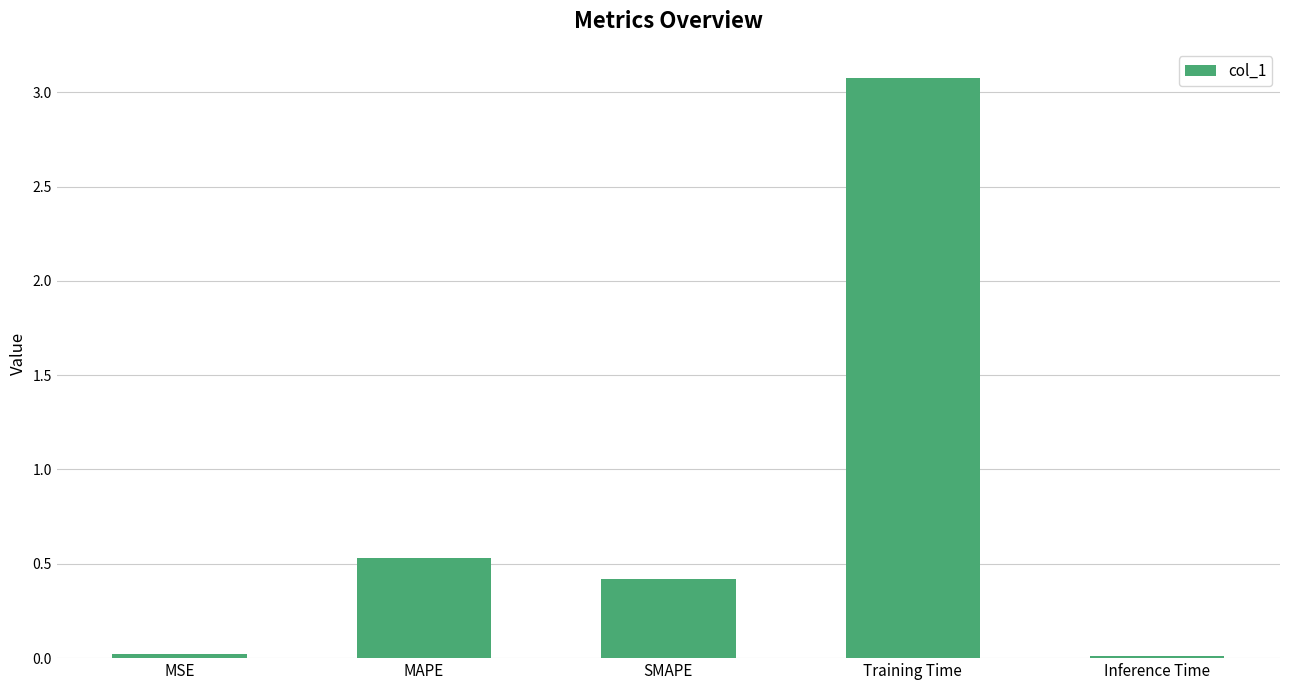

What is the change in value from SMAPE to Training Time?

+2.7